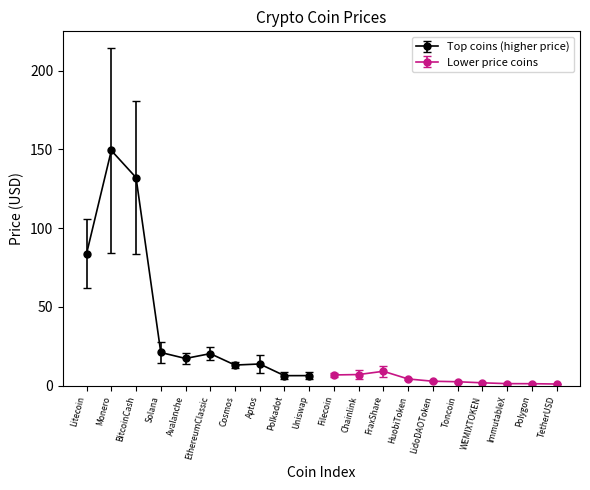

The value at ImmutableX is 1.7. True or false?

False